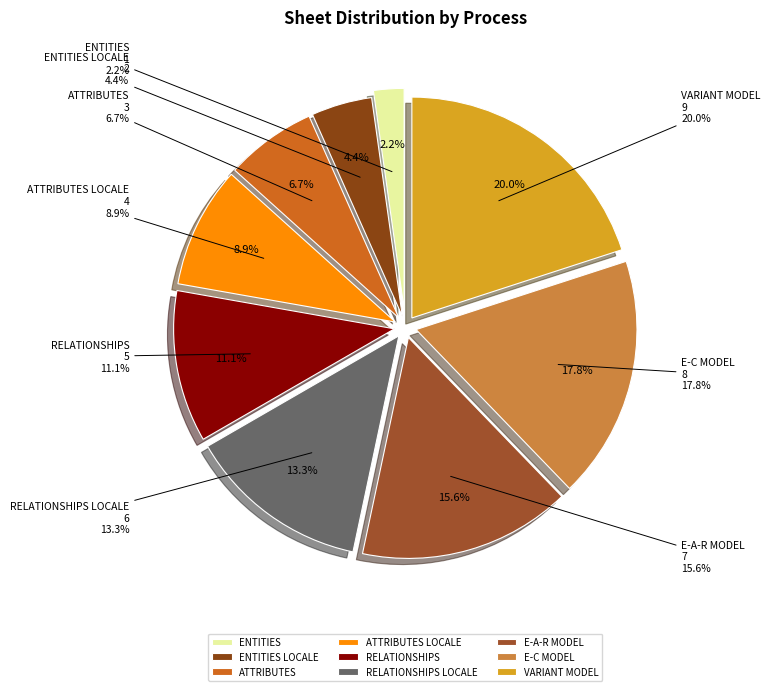

What is the ratio of the value at ENTITIES LOCALE to the value at ATTRIBUTES?

0.7